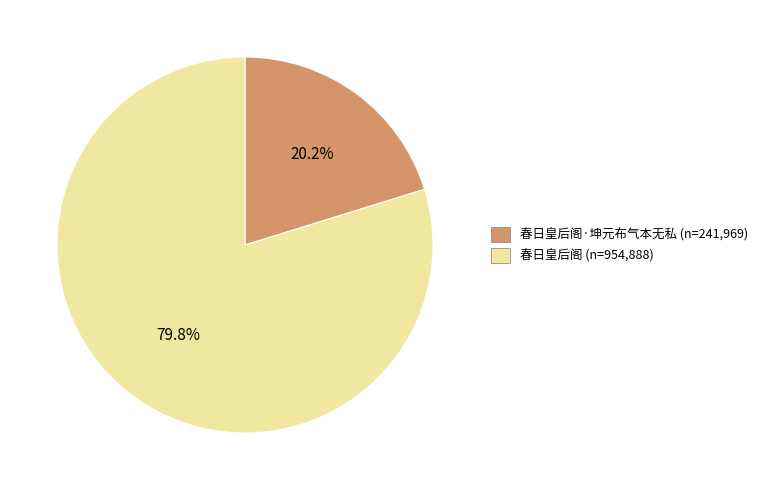

Is there a majority slice in this chart?

Yes